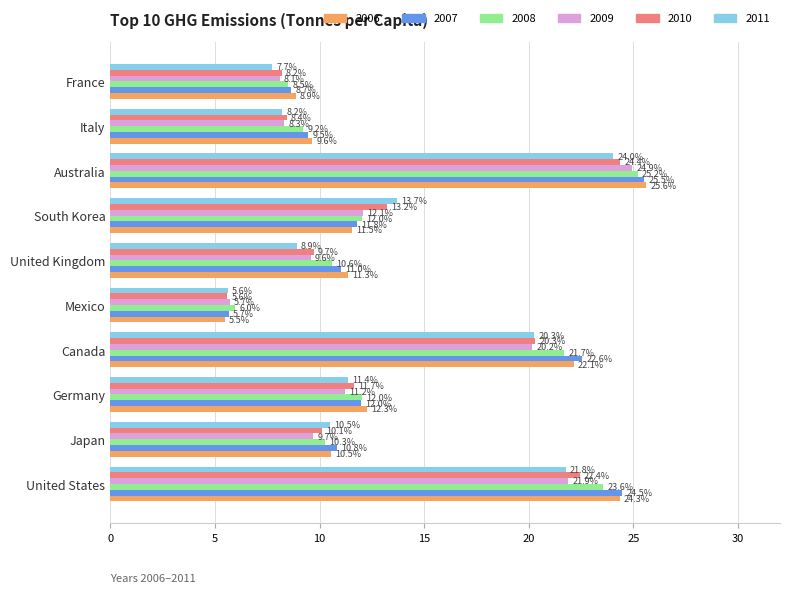

At how many categories does at least one series exceed 14?

3